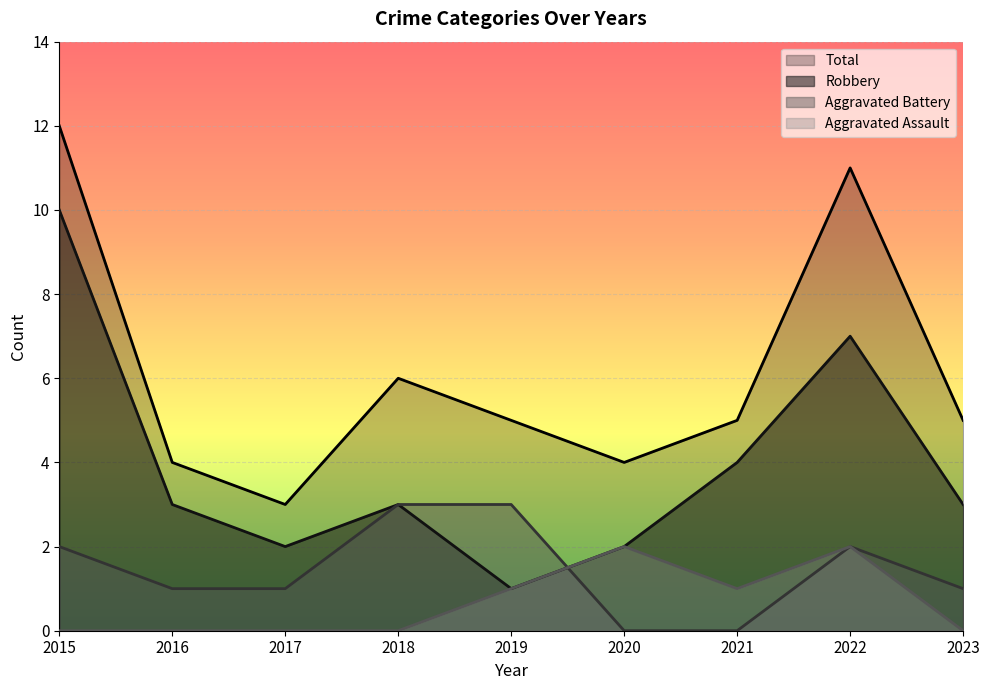

What is the highest value of the Aggravated Assault series?

2